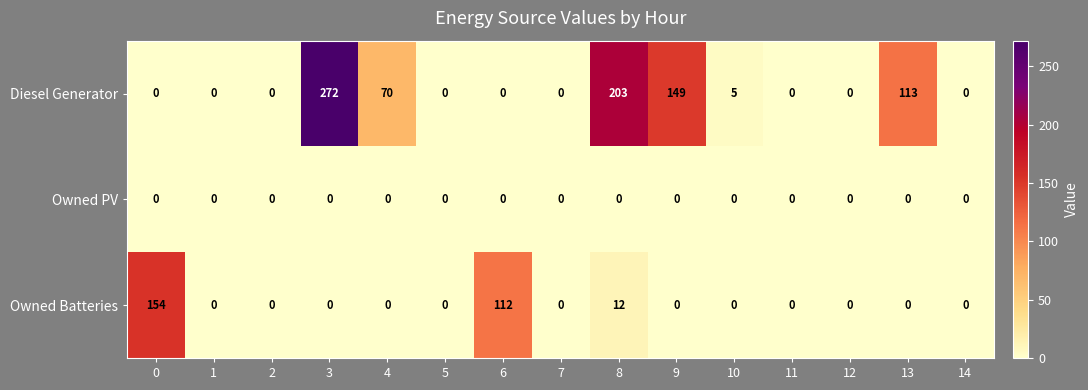

List the series in order of their peak value, lowest first.

Owned PV, Owned Batteries, Diesel Generator